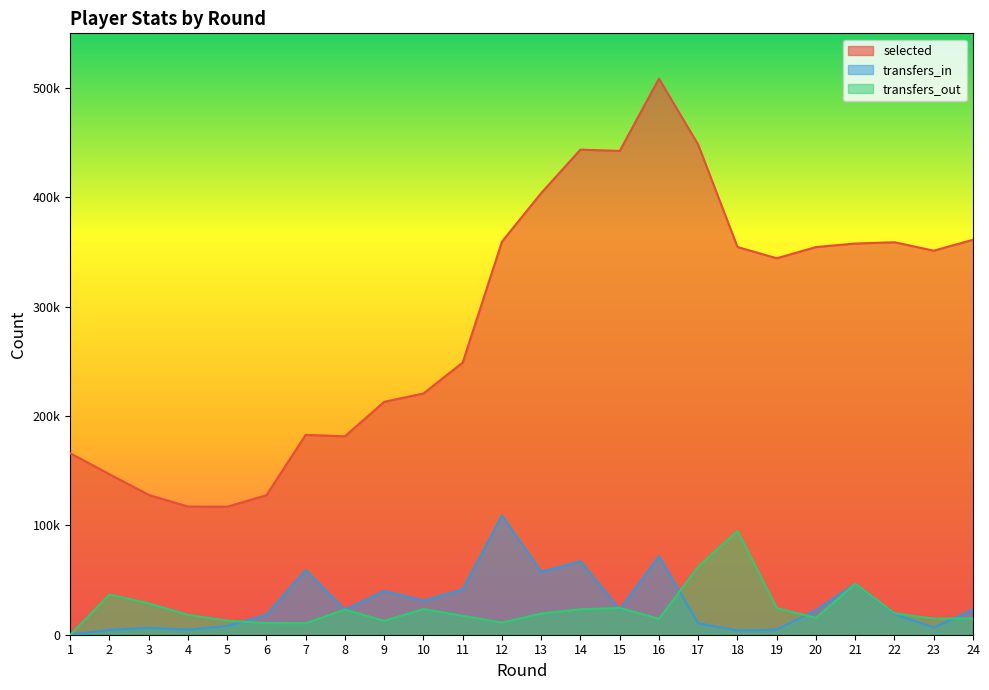

Where is the first local maximum for selected?

7